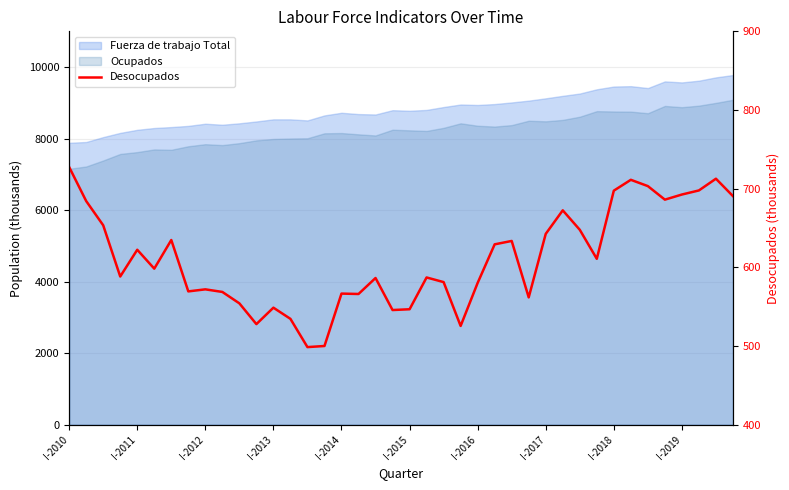

True or false: the data shows 525.6 at 23.

True